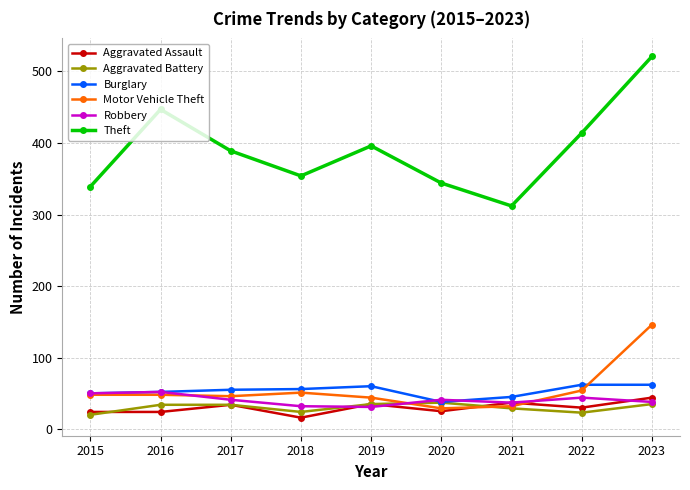

Read the Robbery value at 2022.

44